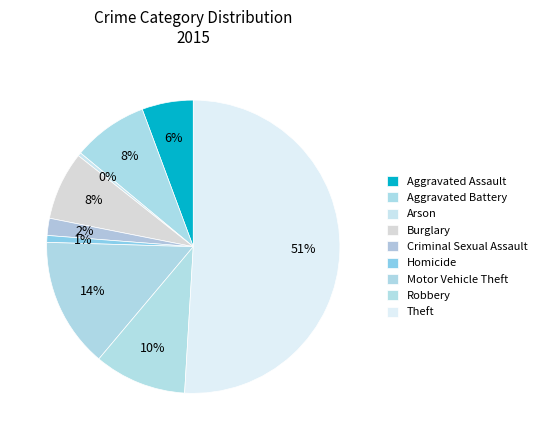

True or false: Homicide accounts for 8% of the total.

False